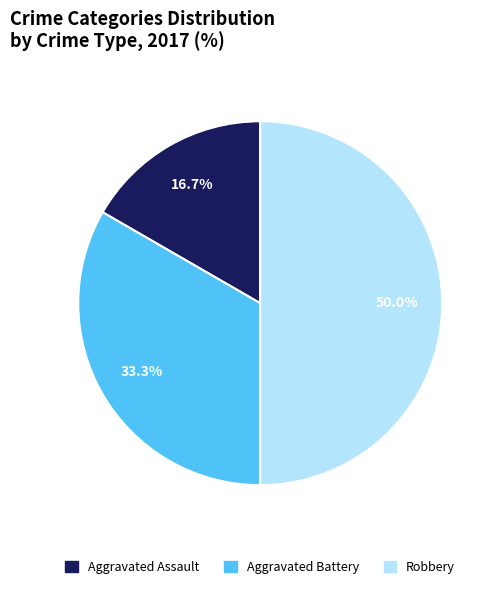

Does Aggravated Assault represent more than half of the total?

No